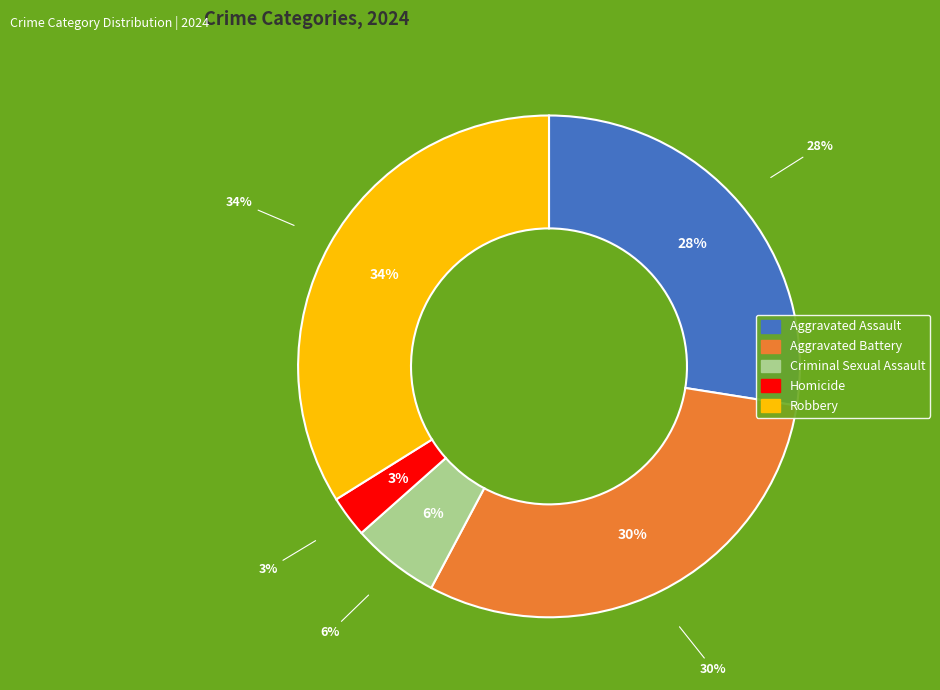

Count the number of slices in the pie.

5